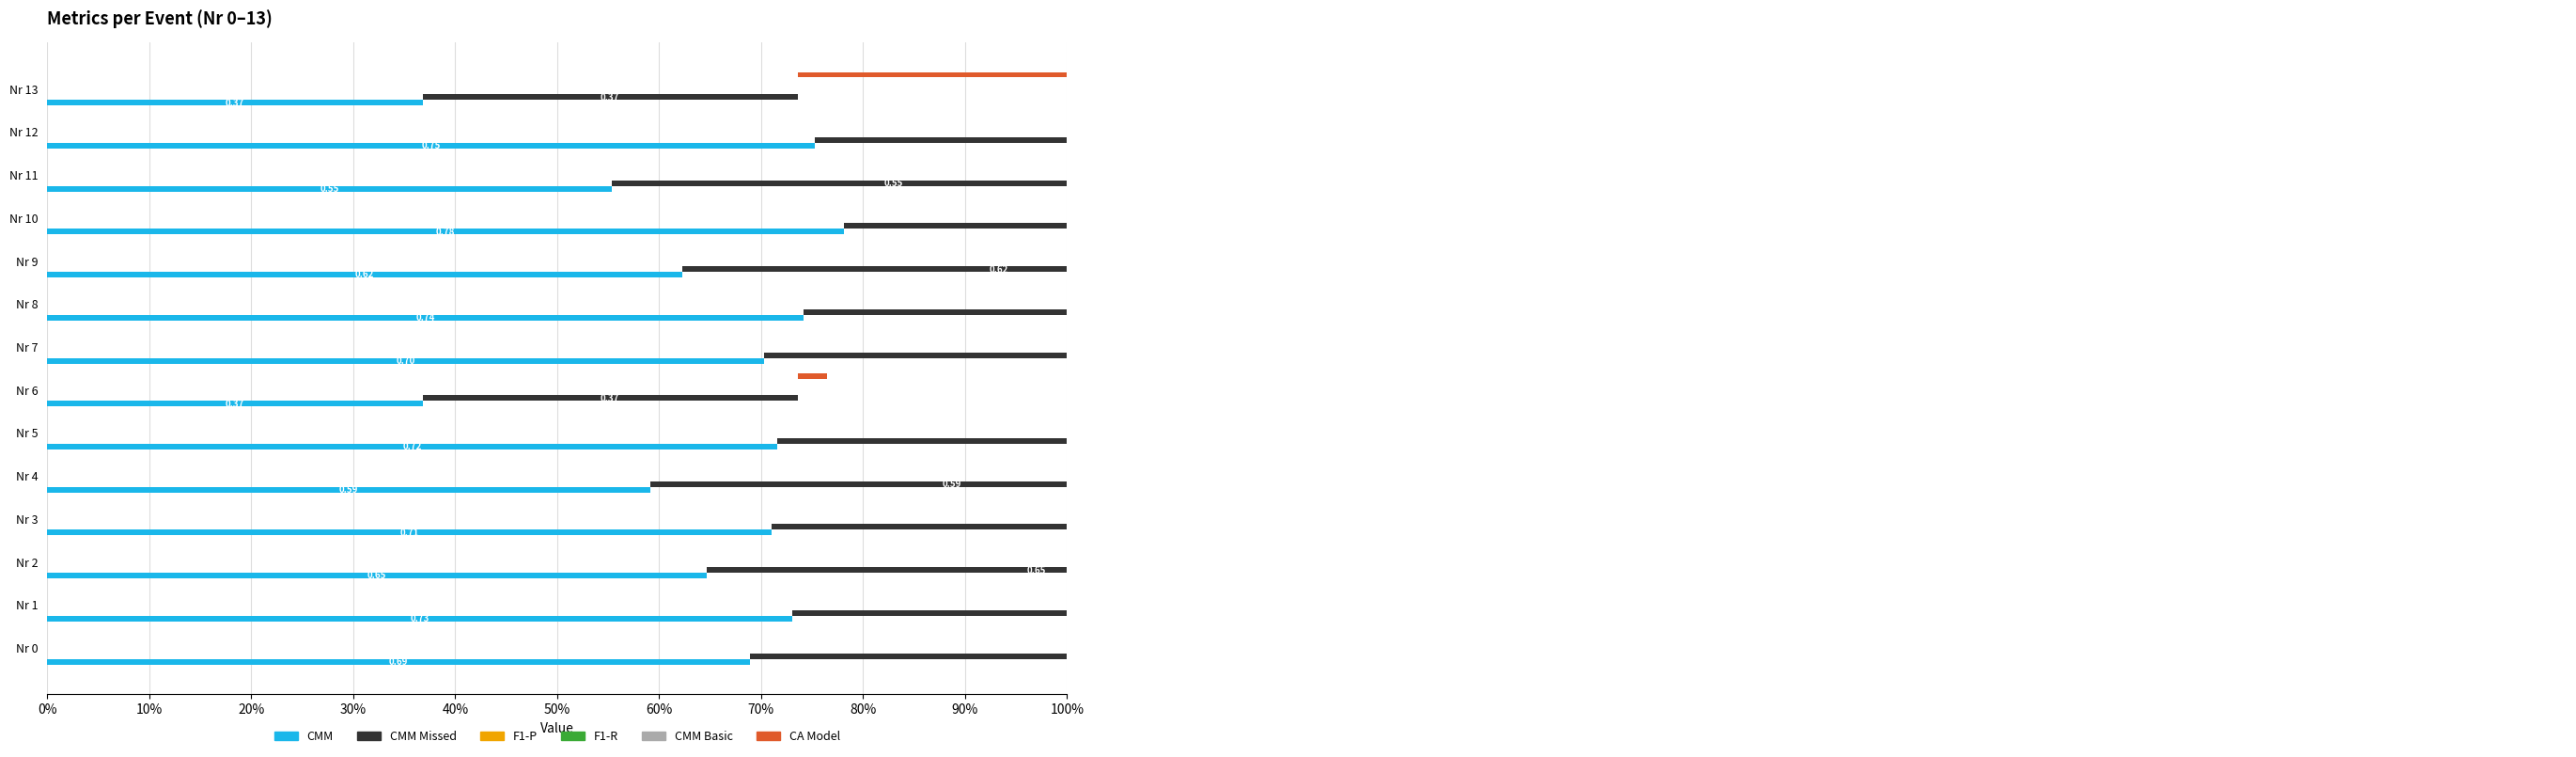

What position from the left is 60%?

7